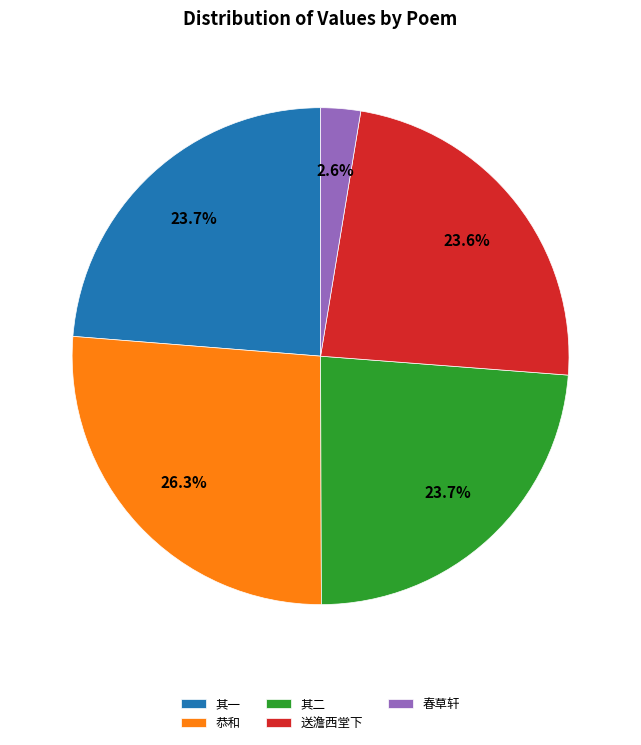

To the nearest percent, what is the average slice percentage?

20%